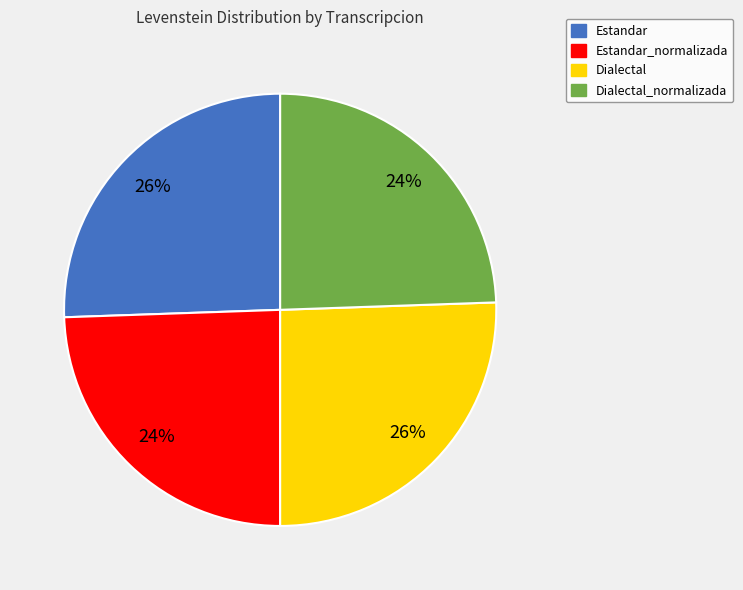

To the nearest percent, what is the combined percentage of Estandar and Dialectal_normalizada?

50%